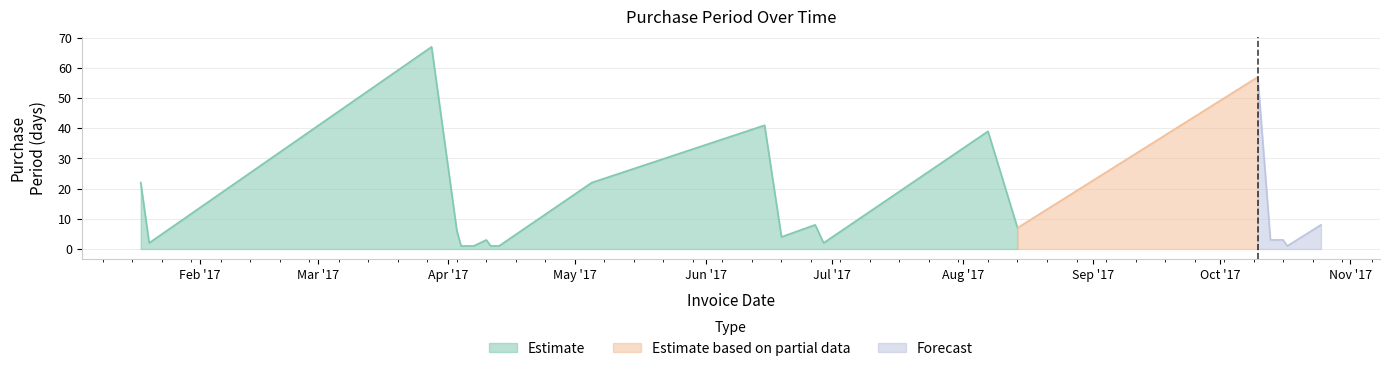

Reading right to left, transcribe all the data shown in this chart.

2017-10-25=8	2017-10-17=1	2017-10-16=3	2017-10-13=3	2017-10-10=57	2017-08-14=7	2017-08-07=39	2017-06-29=2	2017-06-27=8	2017-06-19=4	2017-06-15=41	2017-05-05=22	2017-04-13=1	2017-04-12=1	2017-04-11=1	2017-04-10=3	2017-04-07=1	2017-04-06=1	2017-04-05=1	2017-04-04=1	2017-04-03=6	2017-03-28=67	2017-01-20=2	2017-01-18=22